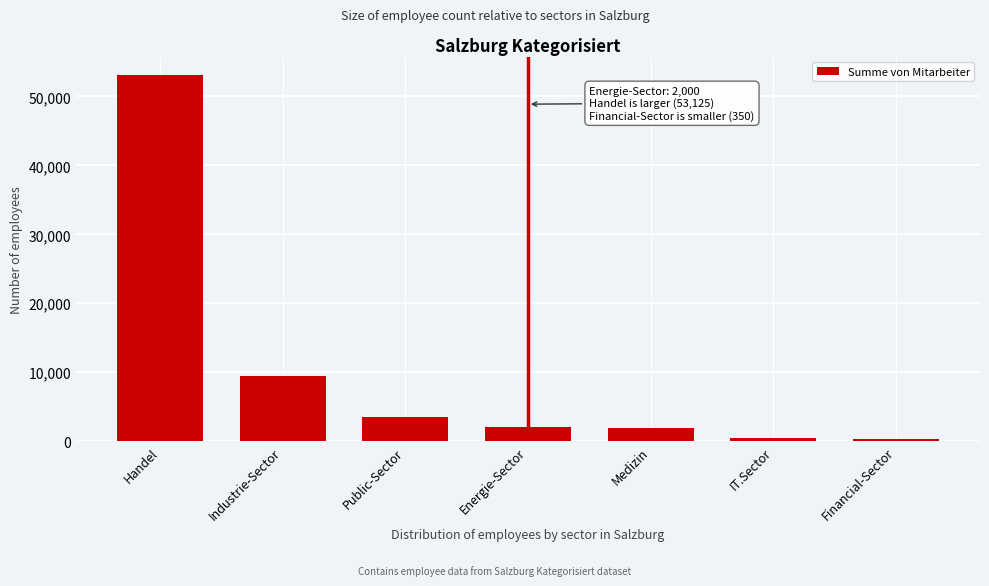

What is the label of the 6th bar from the left?

IT.Sector